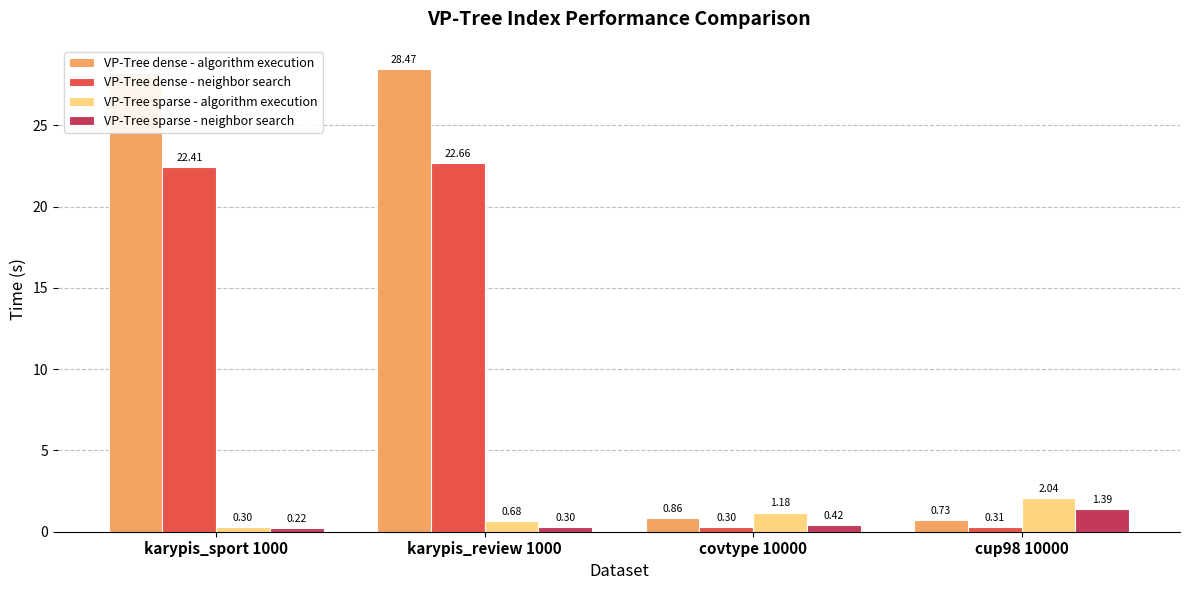

What is the spread (max minus min) of values at karypis_review 1000?

28.2